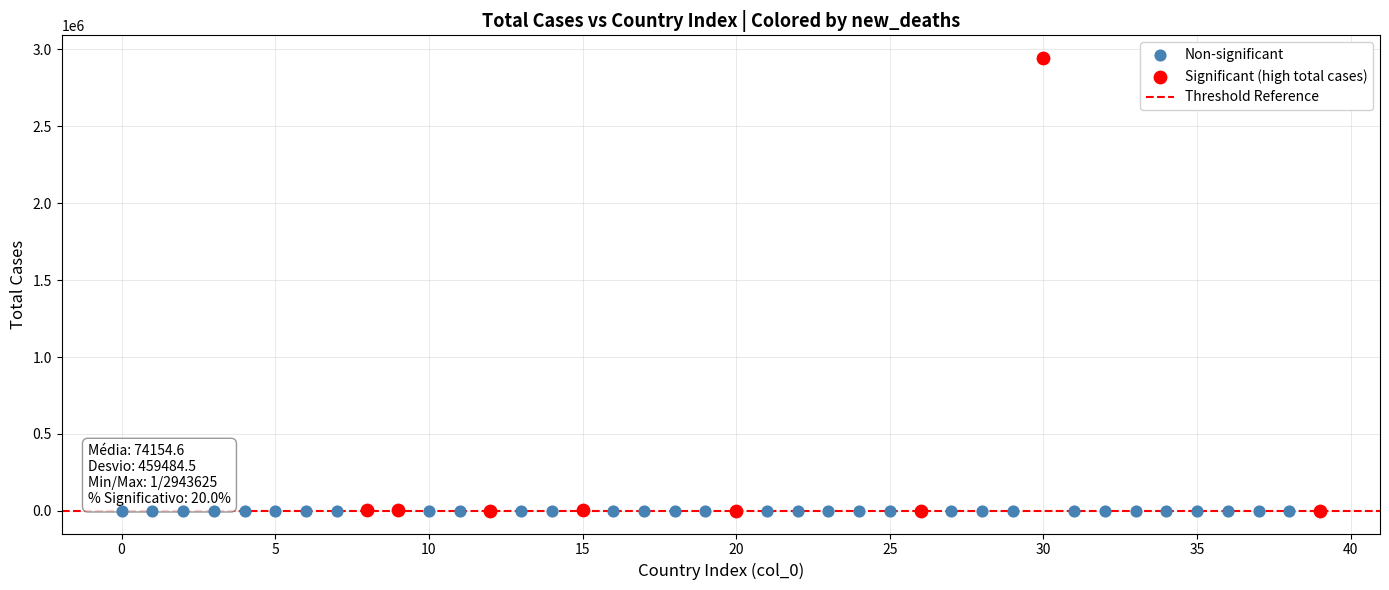

Which series has the widest spread of Y values?

Significant (high total cases)